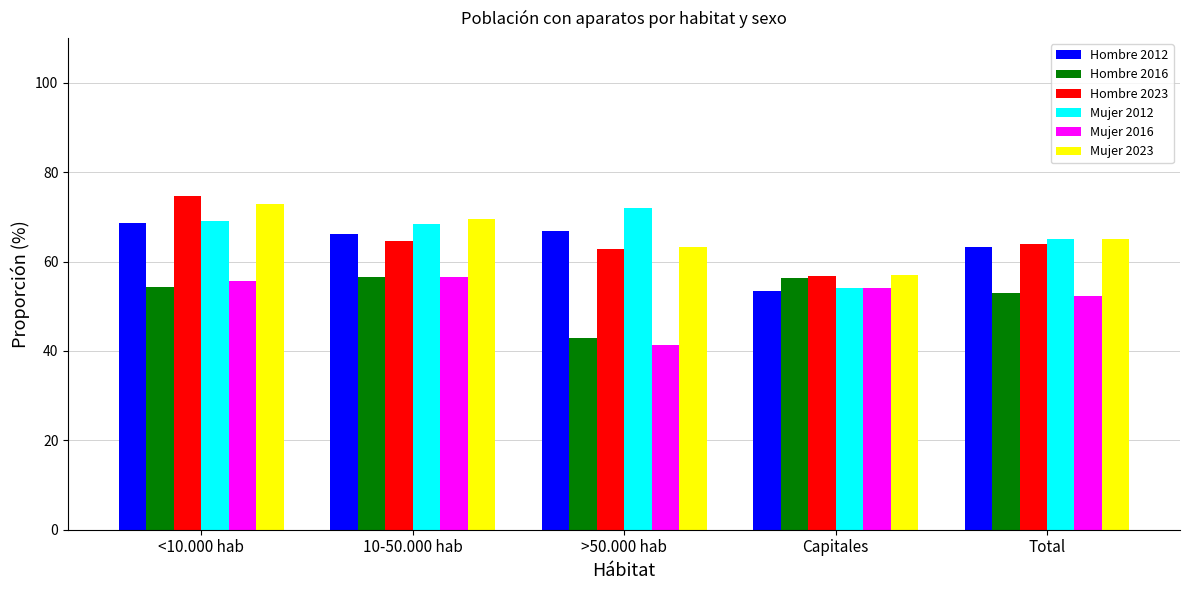

What is the difference between the Hombre 2023 values at 10-50.000 hab and >50.000 hab?

1.8